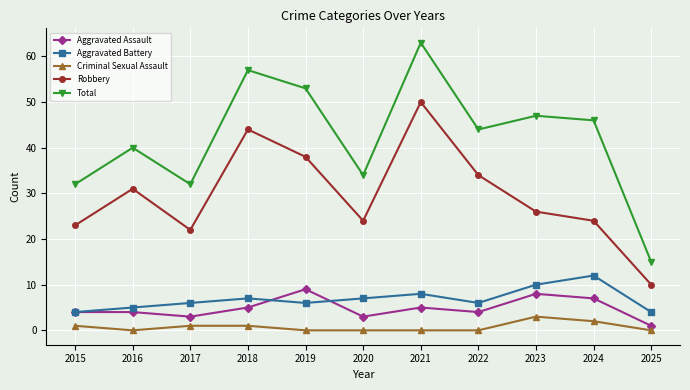

What is the highest value of the Robbery series?

50